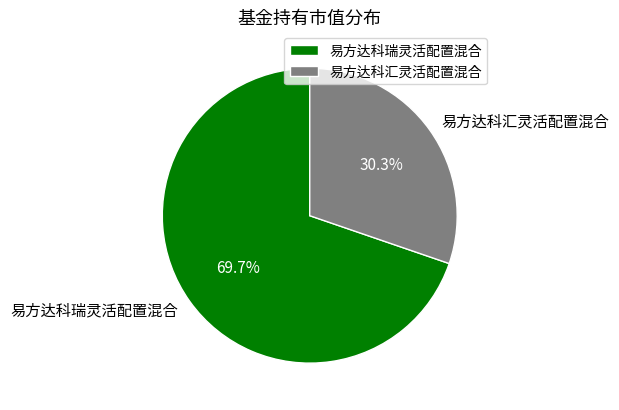

Which slice is the smallest?

易方达科汇灵活配置混合